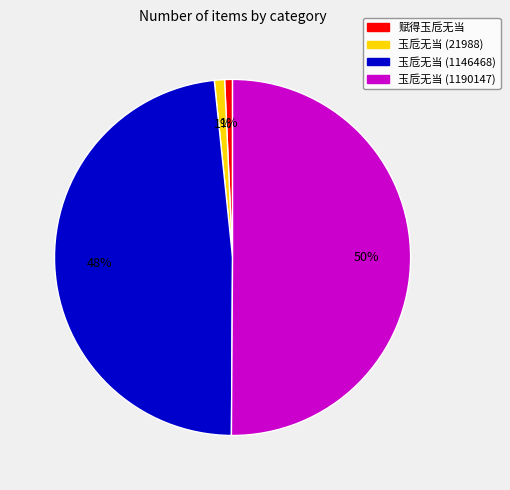

To the nearest percent, what percentage of the pie is 玉卮无当 (21988)?

1%